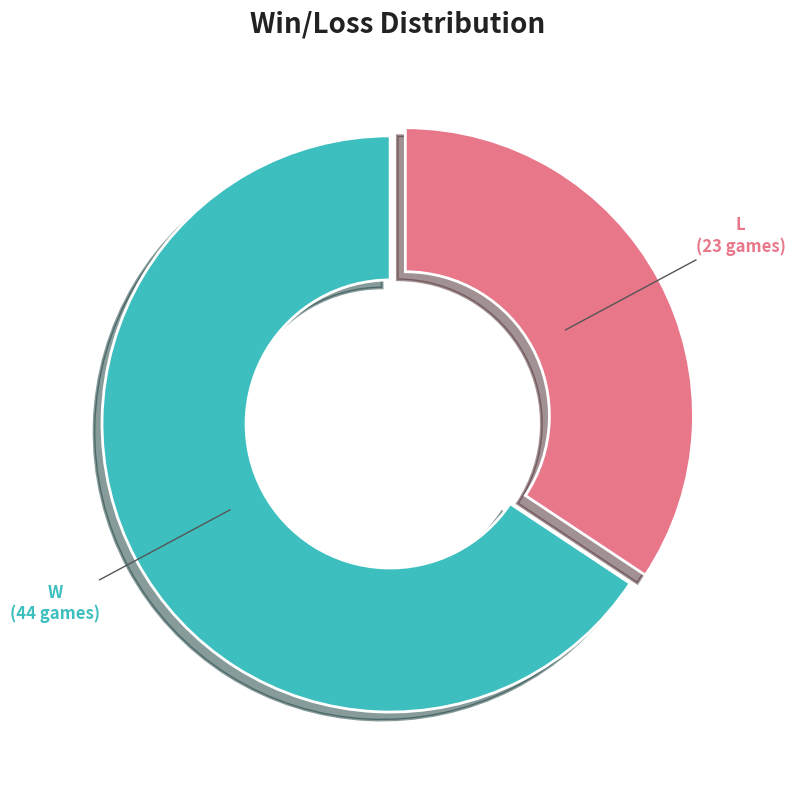

What percentage is the W slice, to the nearest percent?

66%